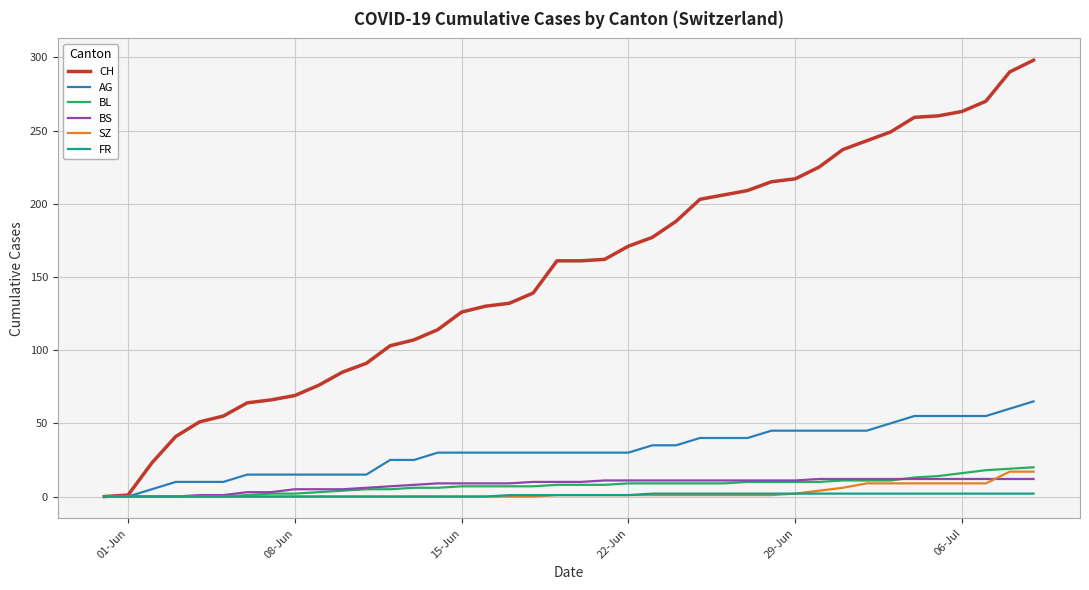

Which series has the largest total across all categories?

CH